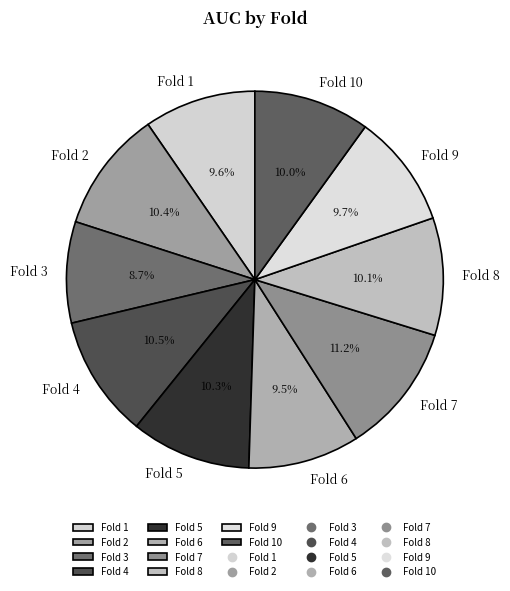

How many segments does this pie chart have?

10